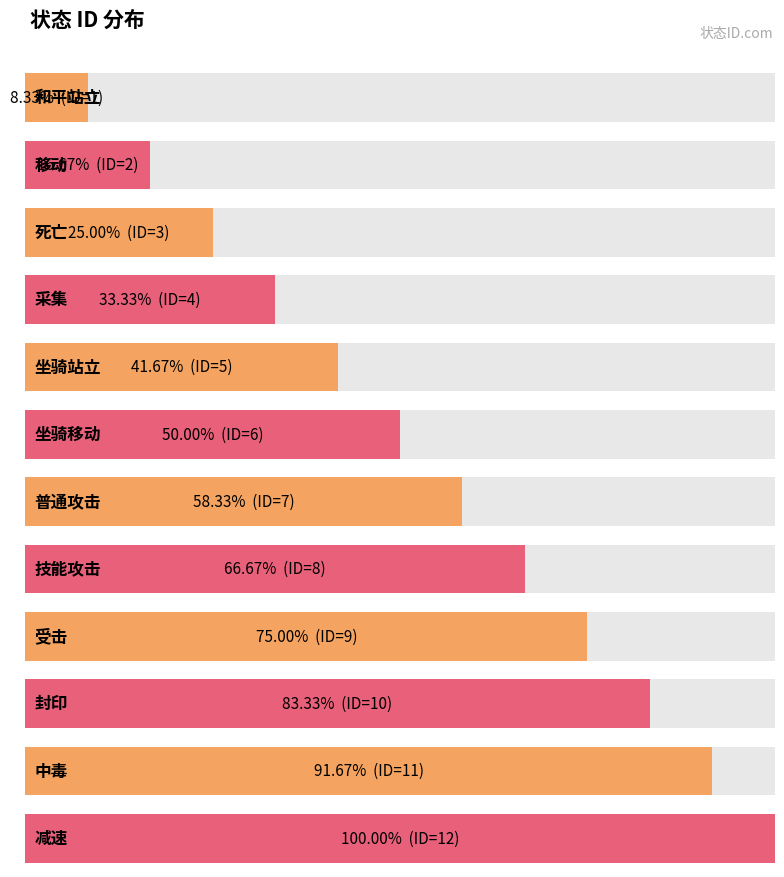

Where does the data first go above 7?

技能攻击